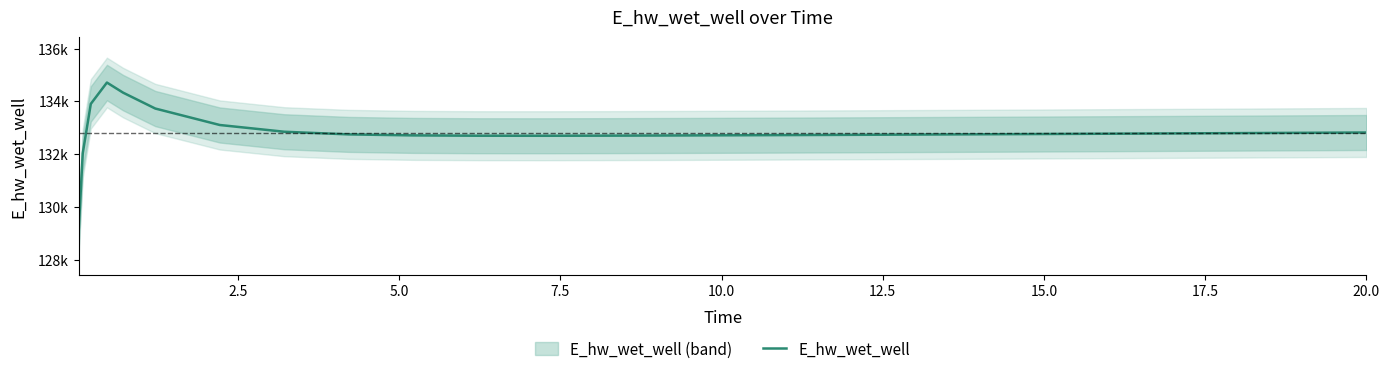

What is the difference between the maximum and minimum values?

5613.6